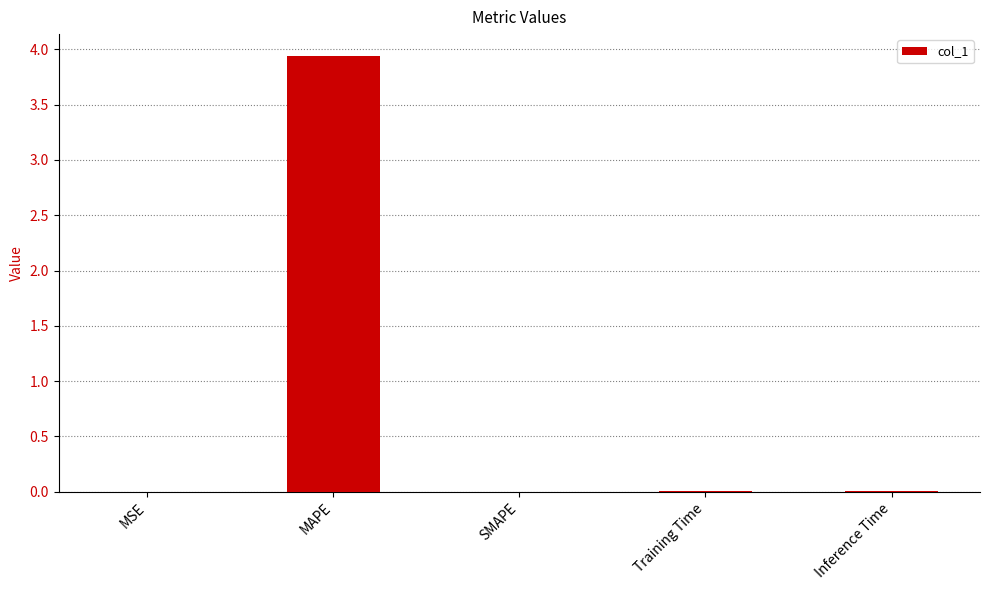

What is the greatest value displayed?

3.9